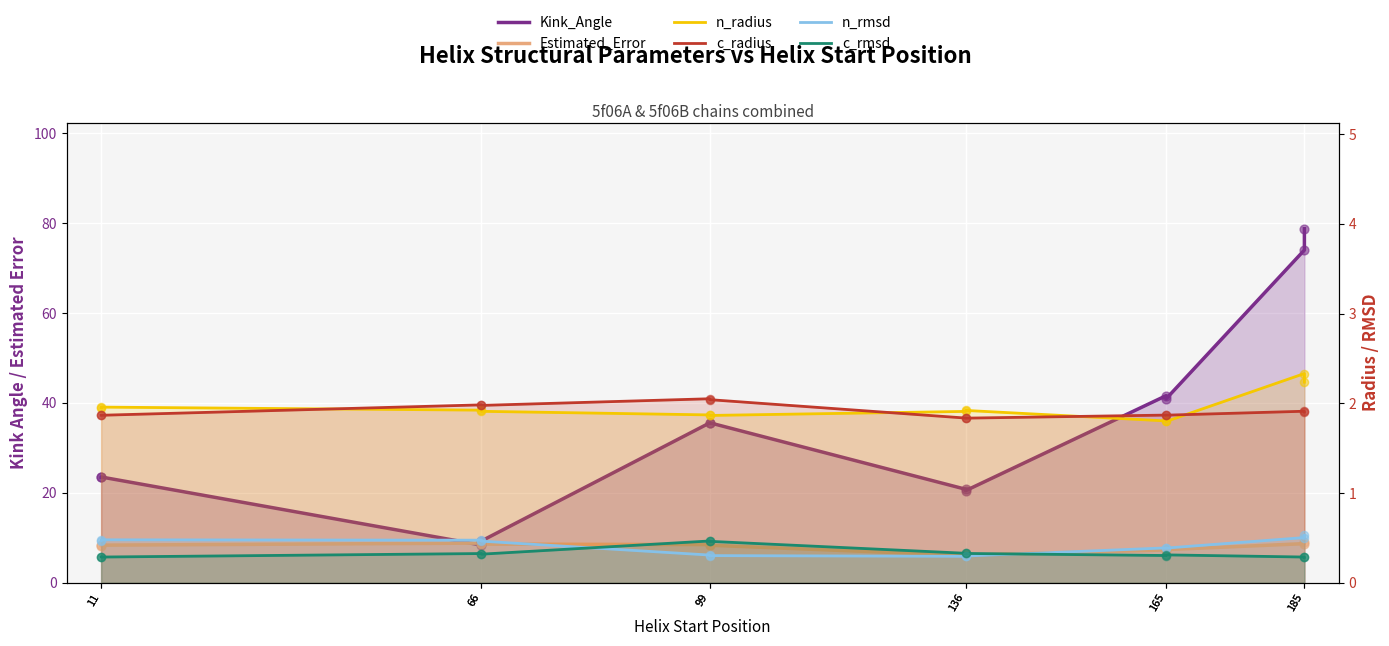

Which series contains the lowest Y value?

c_rmsd